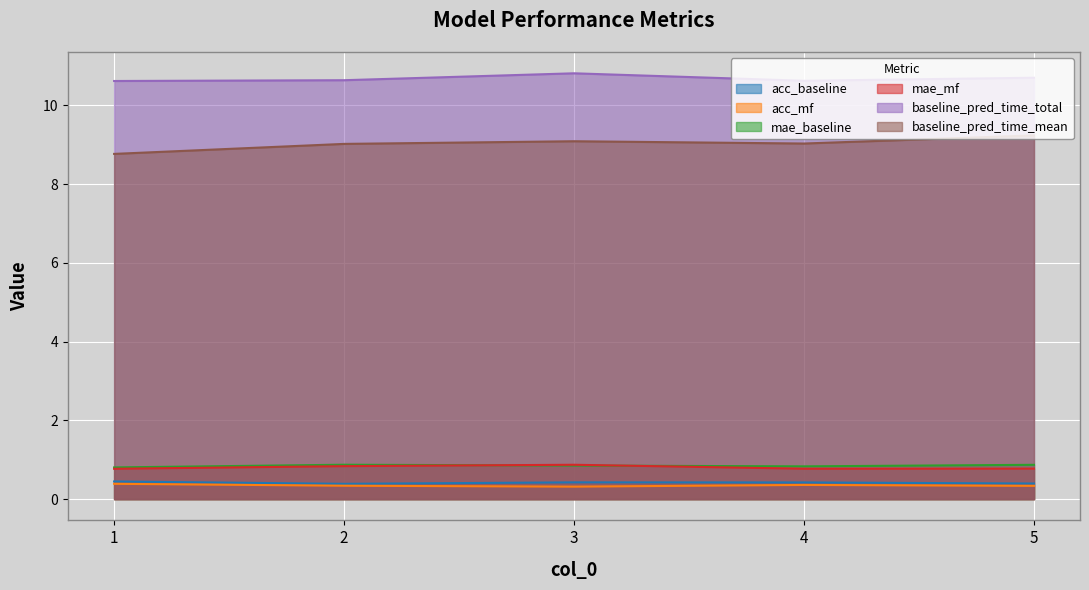

What is the difference between the second highest and minimum values in the mae_baseline series?

0.1